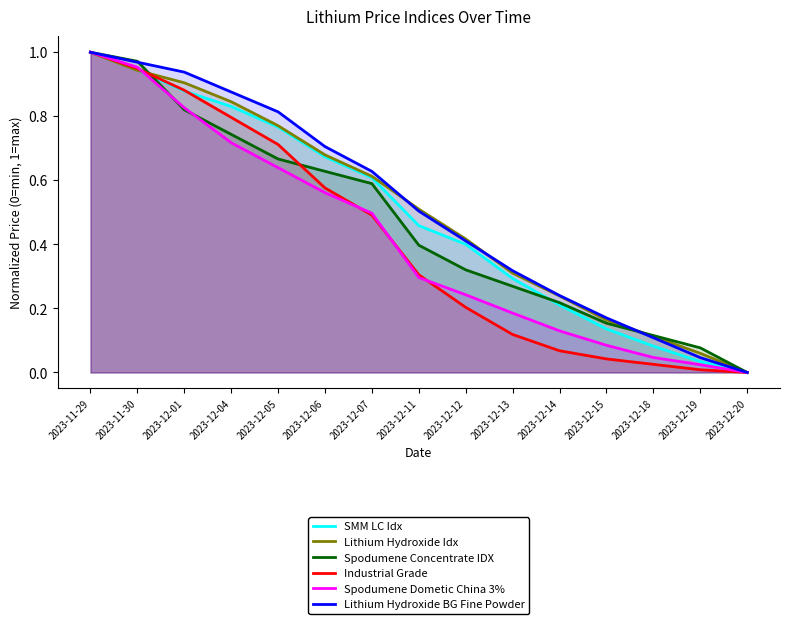

At how many categories does at least one series exceed 0?

14